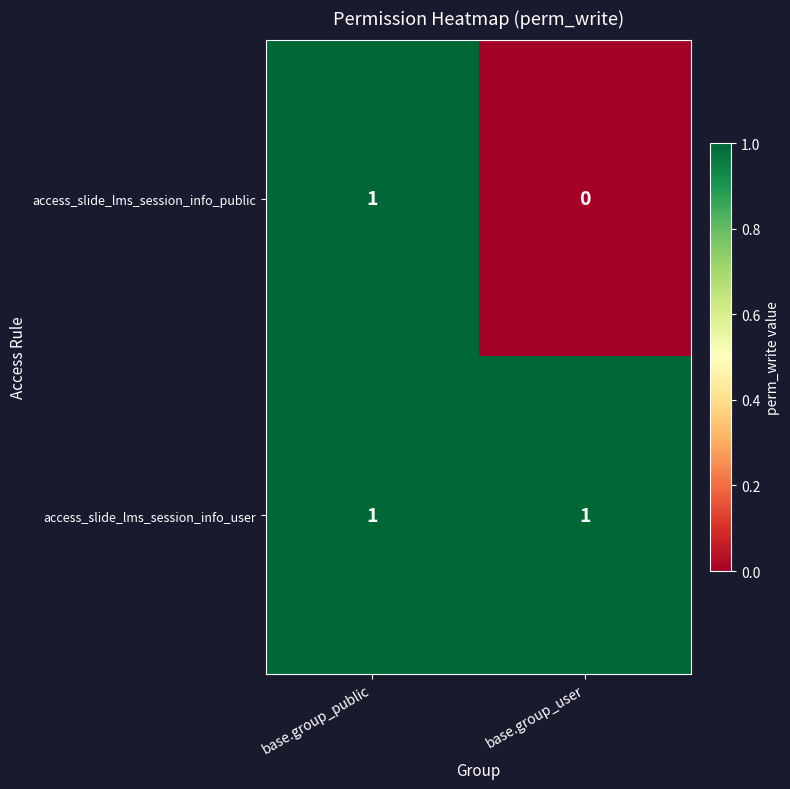

At which label does access_slide_lms_session_info_public reach its minimum?

base.group_user